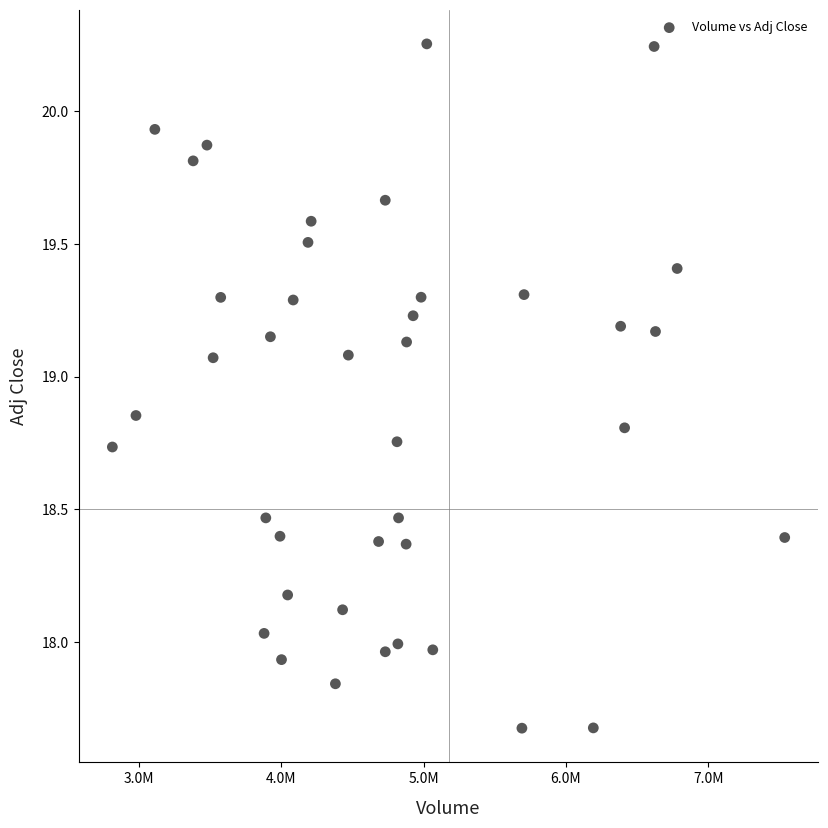

What is the range of Y values (max minus min)?

2.6